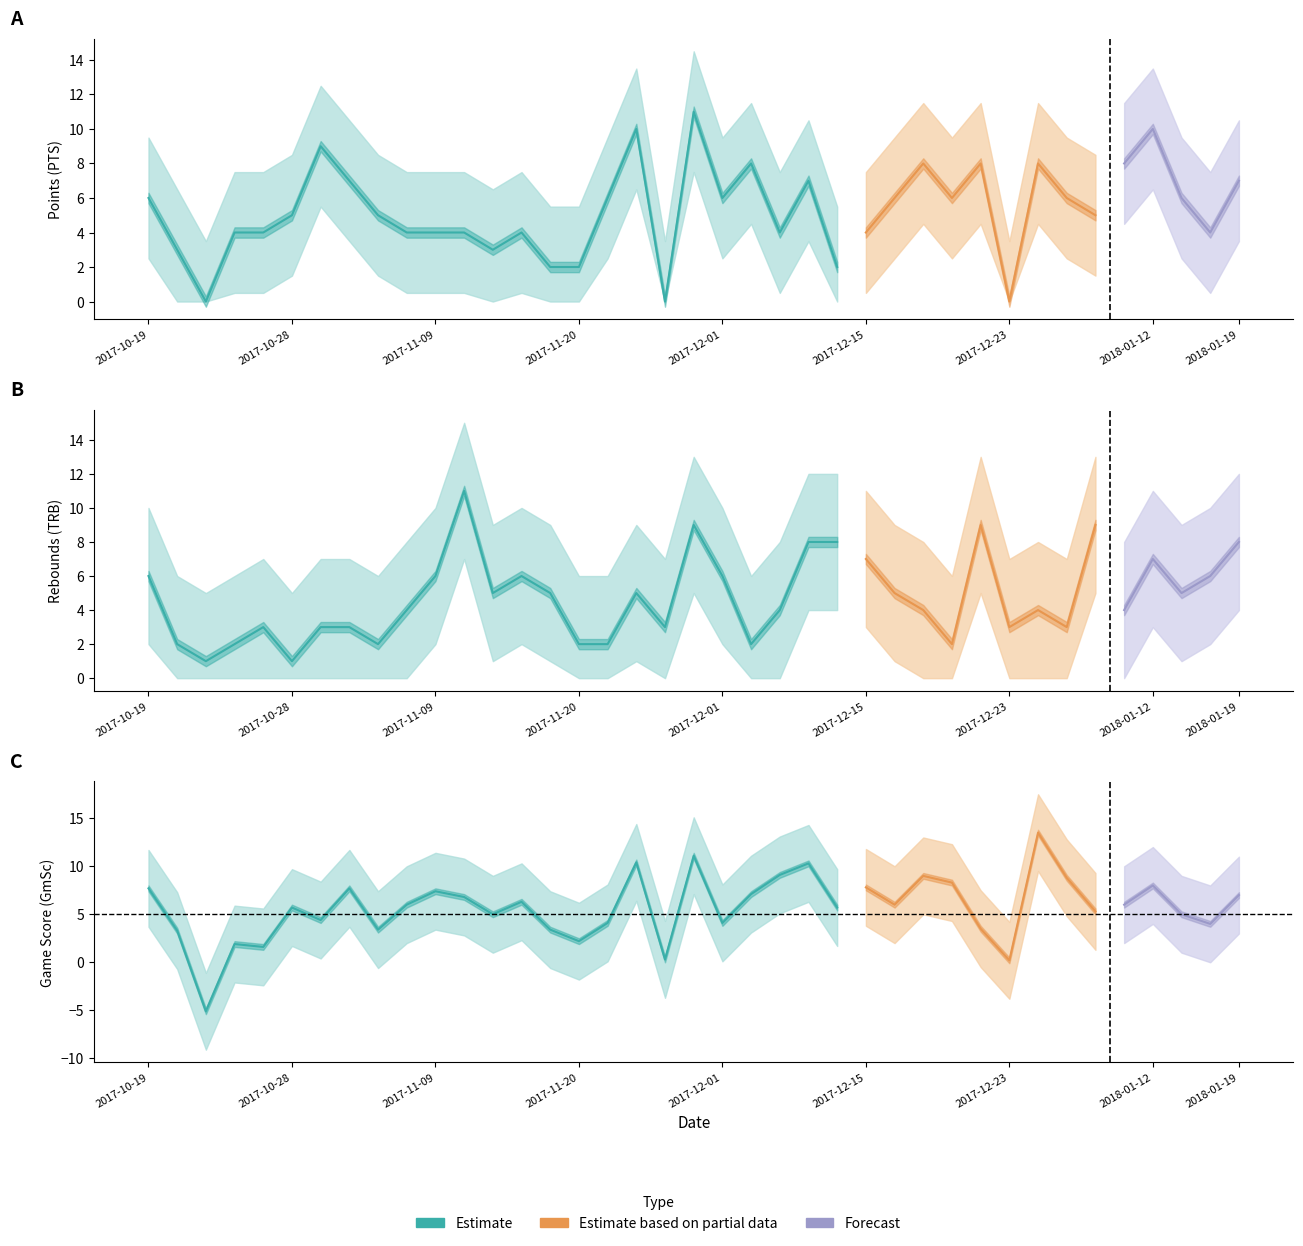

How many categories are shown in the chart?

39